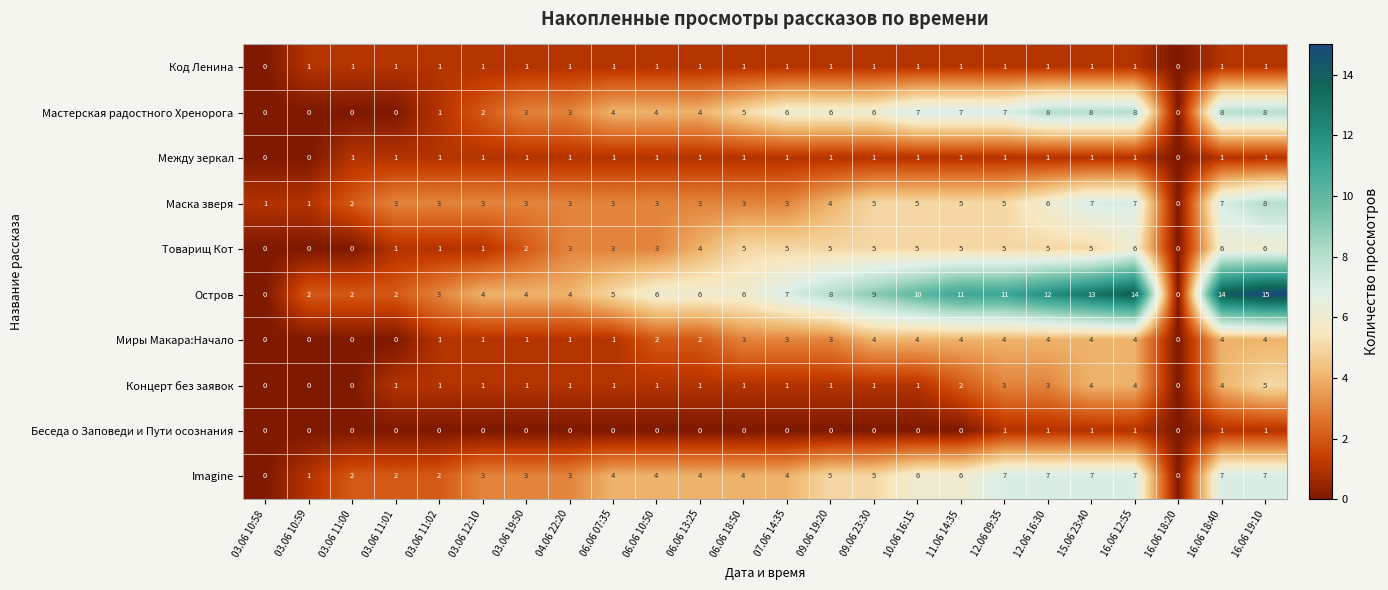

The Маска зверя series shows 3 at 06.06 10:50. True or false?

True